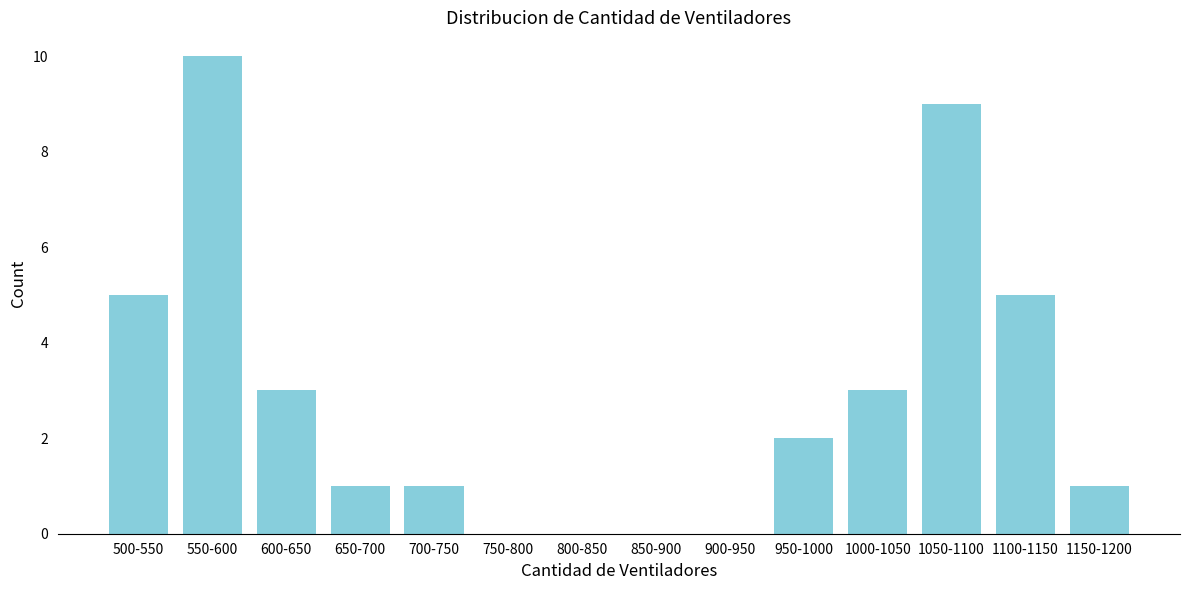

Reading right to left, what are all the values shown in this chart?

1150-1200=1	1100-1150=5	1050-1100=9	1000-1050=3	950-1000=2	900-950=0	850-900=0	800-850=0	750-800=0	700-750=1	650-700=1	600-650=3	550-600=10	500-550=5